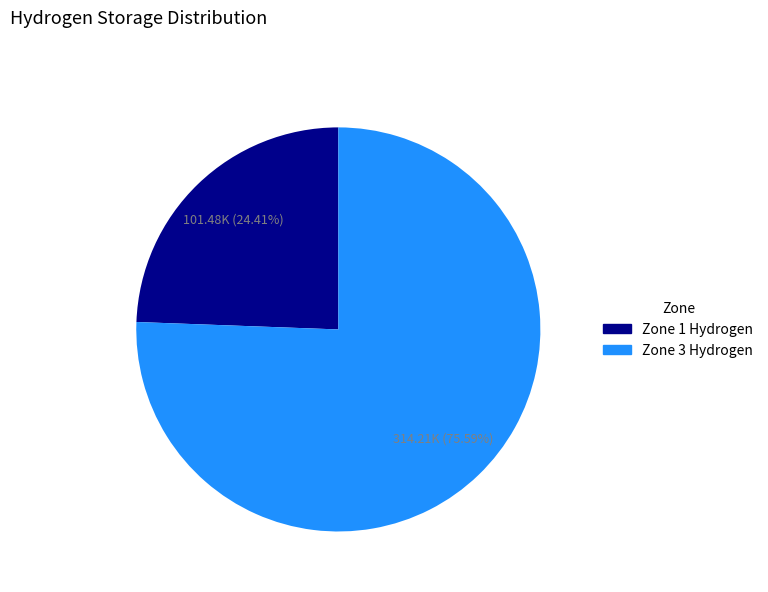

Is it true that Zone 3 Hydrogen is 76% of the pie?

True